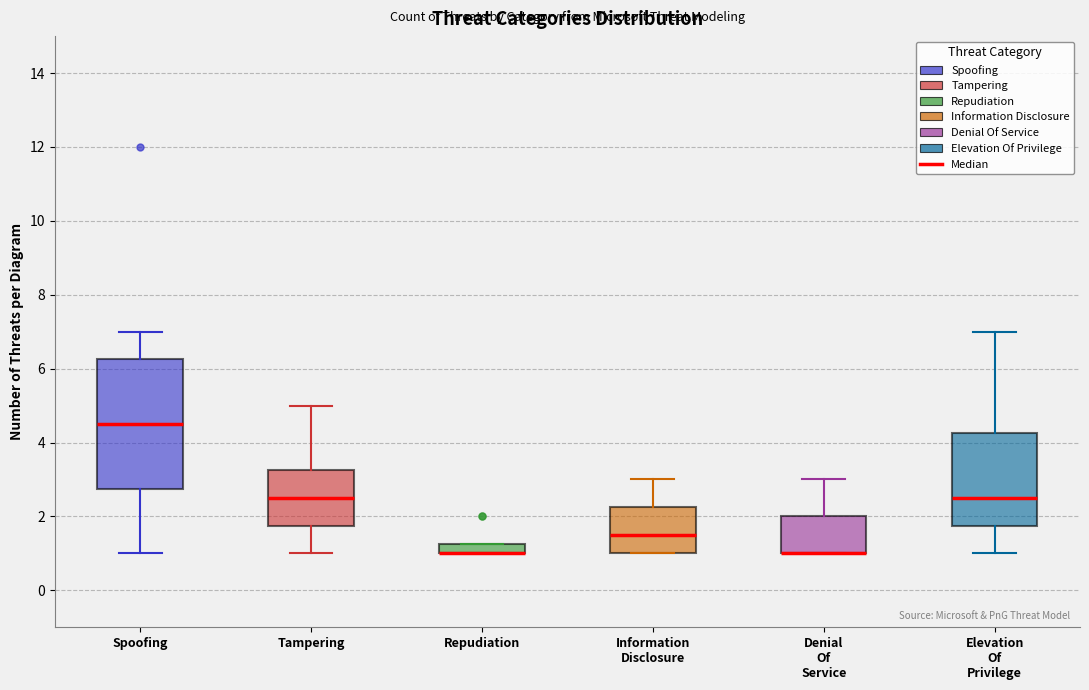

Where is the upper edge of the box for Information Disclosure on the y-axis? The values are not printed on the chart, so give them approximately, as read against the axis.

2.2